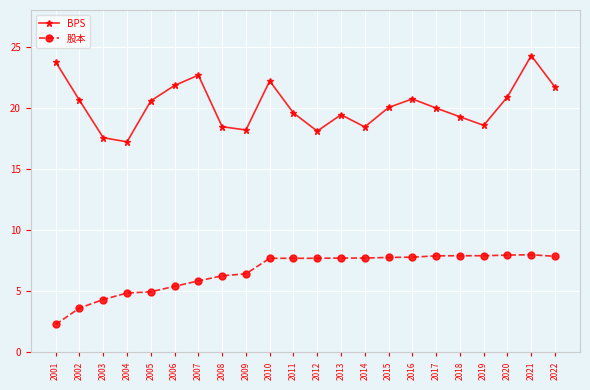

Which series has the largest total across all categories?

BPS